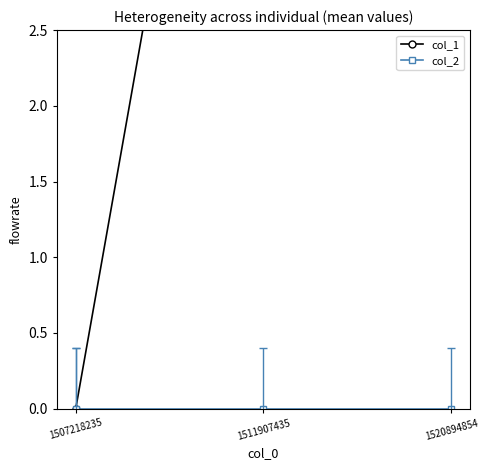

Which series changed the most between 1507218235 and 1511907435?

col_1